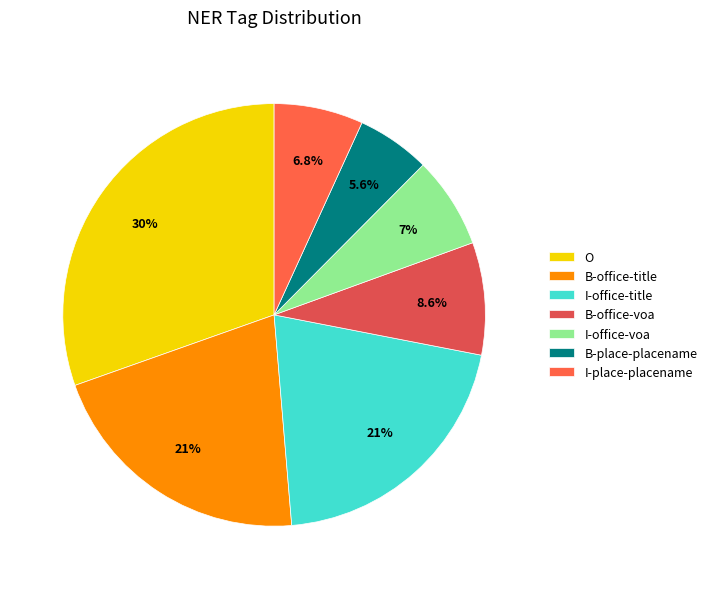

Is it true that I-office-title is 31% of the pie?

False